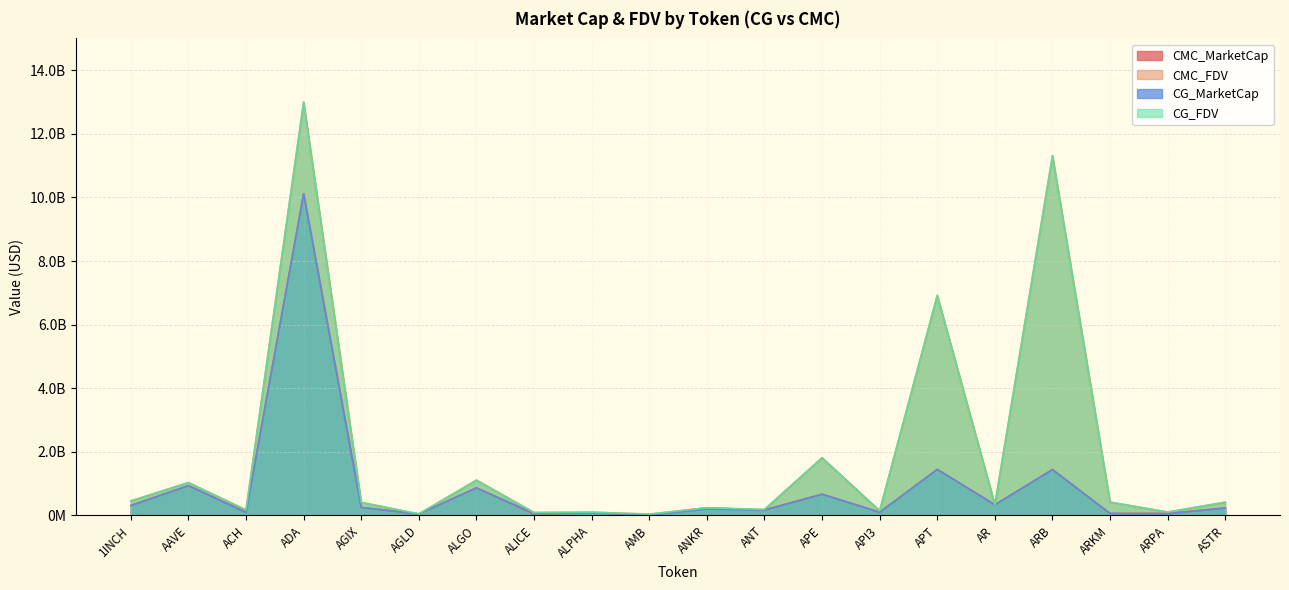

Which series has the largest total across all categories?

CG_FDV